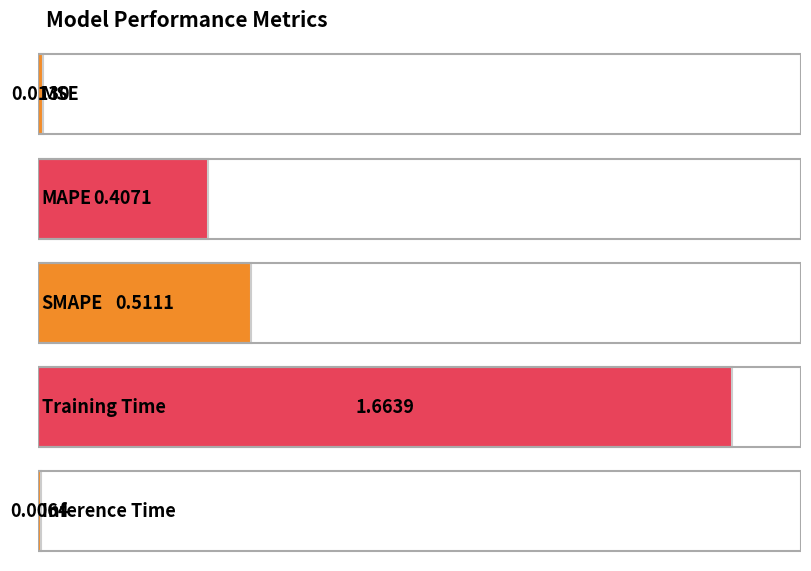

Is it true that the value at MSE is 0.0?

True